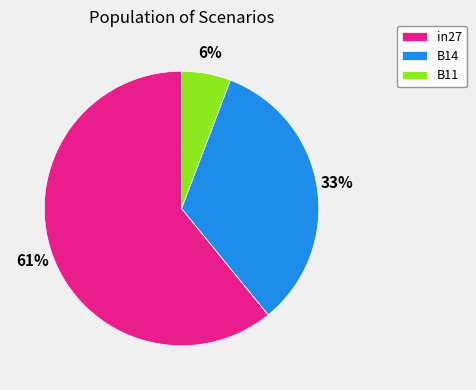

Between B11 and in27, which is larger?

in27